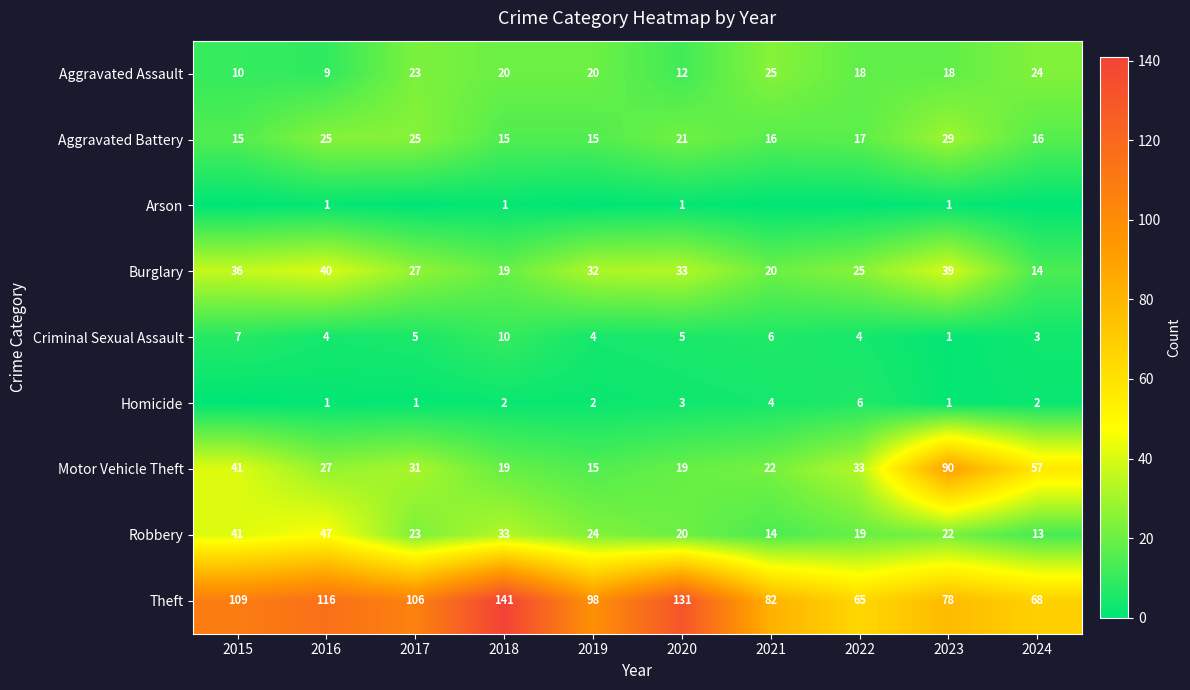

The value of Aggravated Assault at 2018 is 7. True or false?

False